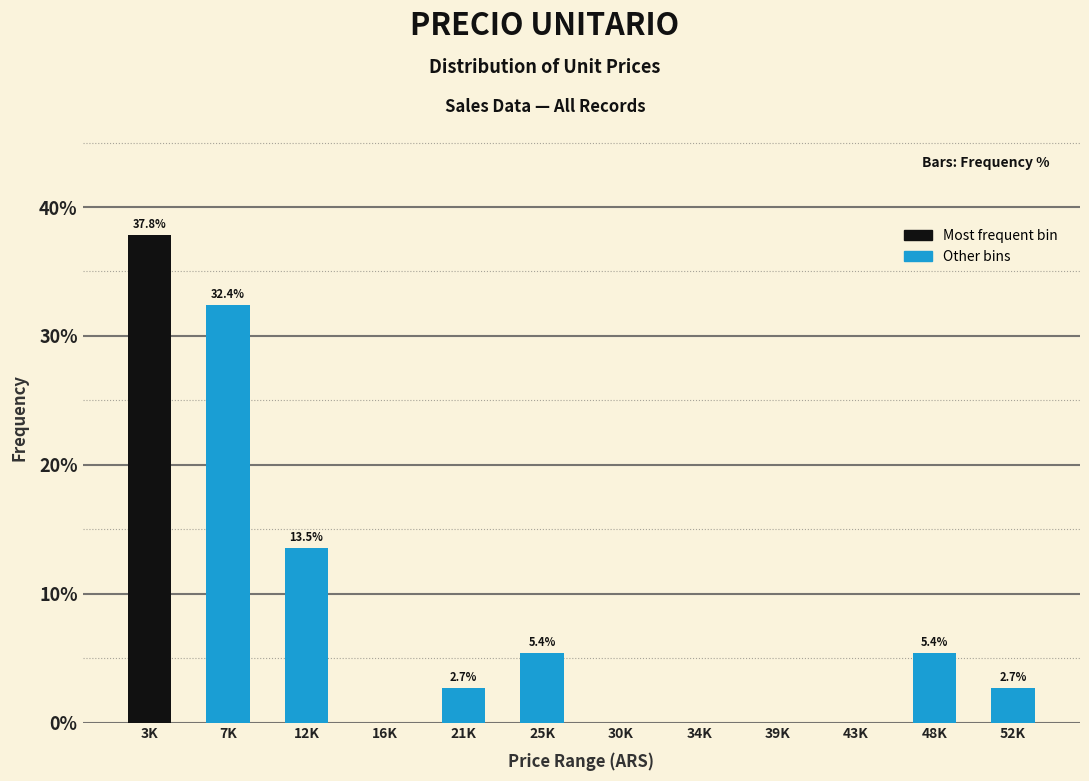

At which label is the value closest to 18?

12K